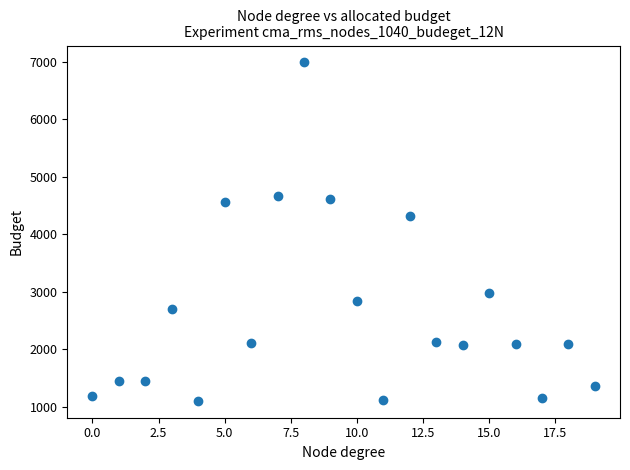

What is the range of Y values (max minus min)?

5885